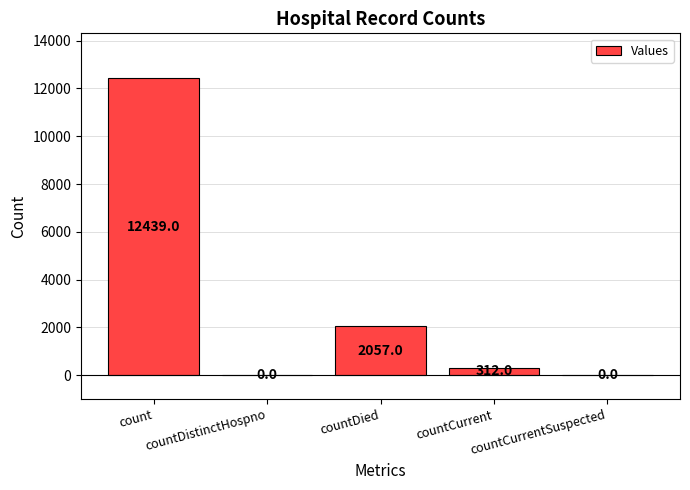

What is the greatest value displayed?

12439